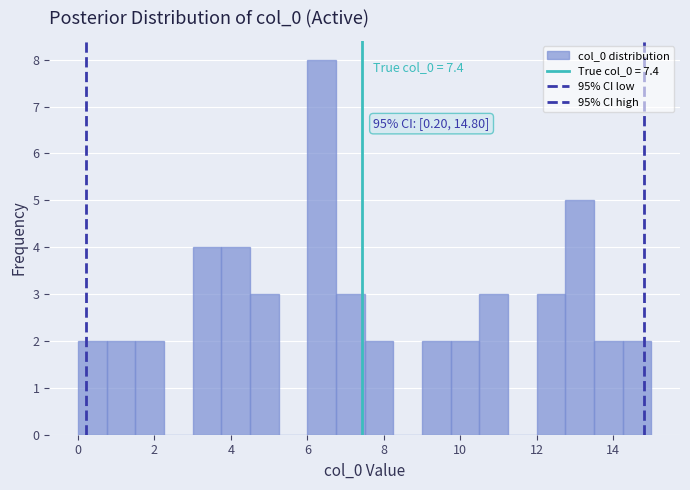

Around what value on the x-axis is the tallest bar? Give the approximate position of its centre, as read against the axis.

6.4